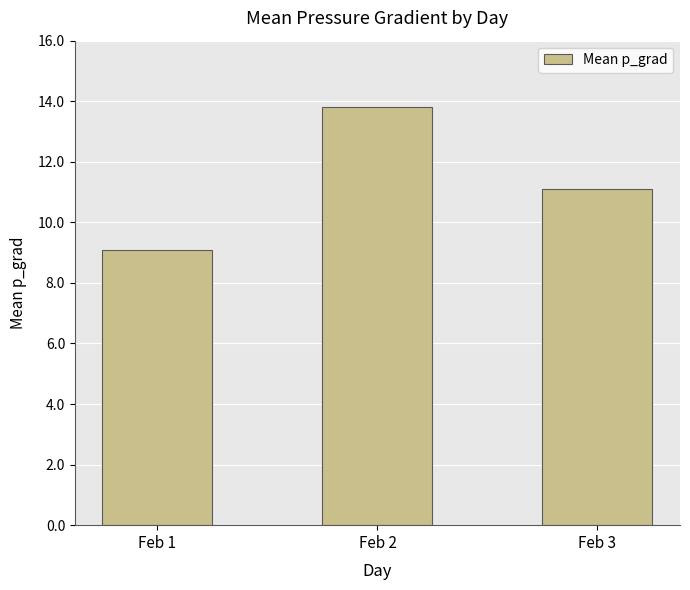

What is the sum of all values?

34.0